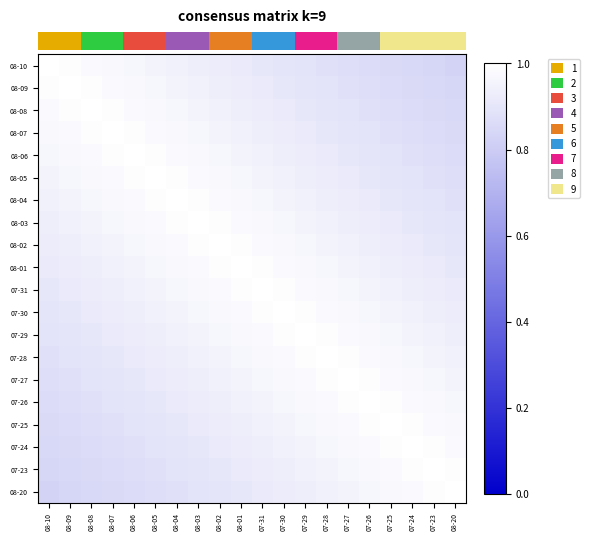

Reading right to left, list all the values displayed in this chart.

row_0: 08-20=0.8	07-23=0.8	07-24=0.8	07-25=0.9	07-26=0.9	07-27=0.9	07-28=0.9	07-29=0.9	07-30=0.9	07-31=0.9	08-01=0.9	08-02=0.9	08-03=0.9	08-04=0.9	08-05=1.0	08-06=1.0	08-07=1.0	08-08=1.0	08-09=1.0	08-10=1.0
row_1: 08-20=0.8	07-23=0.8	07-24=0.9	07-25=0.9	07-26=0.9	07-27=0.9	07-28=0.9	07-29=0.9	07-30=0.9	07-31=0.9	08-01=0.9	08-02=0.9	08-03=0.9	08-04=1.0	08-05=1.0	08-06=1.0	08-07=1.0	08-08=1.0	08-09=1.0	08-10=1.0
row_2: 08-20=0.8	07-23=0.9	07-24=0.9	07-25=0.9	07-26=0.9	07-27=0.9	07-28=0.9	07-29=0.9	07-30=0.9	07-31=0.9	08-01=0.9	08-02=0.9	08-03=1.0	08-04=1.0	08-05=1.0	08-06=1.0	08-07=1.0	08-08=1.0	08-09=1.0	08-10=1.0
row_3: 08-20=0.9	07-23=0.9	07-24=0.9	07-25=0.9	07-26=0.9	07-27=0.9	07-28=0.9	07-29=0.9	07-30=0.9	07-31=0.9	08-01=0.9	08-02=1.0	08-03=1.0	08-04=1.0	08-05=1.0	08-06=1.0	08-07=1.0	08-08=1.0	08-09=1.0	08-10=1.0
row_4: 08-20=0.9	07-23=0.9	07-24=0.9	07-25=0.9	07-26=0.9	07-27=0.9	07-28=0.9	07-29=0.9	07-30=0.9	07-31=0.9	08-01=1.0	08-02=1.0	08-03=1.0	08-04=1.0	08-05=1.0	08-06=1.0	08-07=1.0	08-08=1.0	08-09=1.0	08-10=1.0
row_5: 08-20=0.9	07-23=0.9	07-24=0.9	07-25=0.9	07-26=0.9	07-27=0.9	07-28=0.9	07-29=0.9	07-30=0.9	07-31=1.0	08-01=1.0	08-02=1.0	08-03=1.0	08-04=1.0	08-05=1.0	08-06=1.0	08-07=1.0	08-08=1.0	08-09=1.0	08-10=1.0
row_6: 08-20=0.9	07-23=0.9	07-24=0.9	07-25=0.9	07-26=0.9	07-27=0.9	07-28=0.9	07-29=0.9	07-30=1.0	07-31=1.0	08-01=1.0	08-02=1.0	08-03=1.0	08-04=1.0	08-05=1.0	08-06=1.0	08-07=1.0	08-08=1.0	08-09=1.0	08-10=0.9
row_7: 08-20=0.9	07-23=0.9	07-24=0.9	07-25=0.9	07-26=0.9	07-27=0.9	07-28=0.9	07-29=1.0	07-30=1.0	07-31=1.0	08-01=1.0	08-02=1.0	08-03=1.0	08-04=1.0	08-05=1.0	08-06=1.0	08-07=1.0	08-08=1.0	08-09=0.9	08-10=0.9
row_8: 08-20=0.9	07-23=0.9	07-24=0.9	07-25=0.9	07-26=0.9	07-27=0.9	07-28=1.0	07-29=1.0	07-30=1.0	07-31=1.0	08-01=1.0	08-02=1.0	08-03=1.0	08-04=1.0	08-05=1.0	08-06=1.0	08-07=1.0	08-08=0.9	08-09=0.9	08-10=0.9
row_9: 08-20=0.9	07-23=0.9	07-24=0.9	07-25=0.9	07-26=0.9	07-27=1.0	07-28=1.0	07-29=1.0	07-30=1.0	07-31=1.0	08-01=1.0	08-02=1.0	08-03=1.0	08-04=1.0	08-05=1.0	08-06=1.0	08-07=0.9	08-08=0.9	08-09=0.9	08-10=0.9
row_10: 08-20=0.9	07-23=0.9	07-24=0.9	07-25=0.9	07-26=1.0	07-27=1.0	07-28=1.0	07-29=1.0	07-30=1.0	07-31=1.0	08-01=1.0	08-02=1.0	08-03=1.0	08-04=1.0	08-05=1.0	08-06=0.9	08-07=0.9	08-08=0.9	08-09=0.9	08-10=0.9
row_11: 08-20=0.9	07-23=0.9	07-24=0.9	07-25=1.0	07-26=1.0	07-27=1.0	07-28=1.0	07-29=1.0	07-30=1.0	07-31=1.0	08-01=1.0	08-02=1.0	08-03=1.0	08-04=1.0	08-05=0.9	08-06=0.9	08-07=0.9	08-08=0.9	08-09=0.9	08-10=0.9
row_12: 08-20=0.9	07-23=0.9	07-24=1.0	07-25=1.0	07-26=1.0	07-27=1.0	07-28=1.0	07-29=1.0	07-30=1.0	07-31=1.0	08-01=1.0	08-02=1.0	08-03=1.0	08-04=0.9	08-05=0.9	08-06=0.9	08-07=0.9	08-08=0.9	08-09=0.9	08-10=0.9
row_13: 08-20=0.9	07-23=1.0	07-24=1.0	07-25=1.0	07-26=1.0	07-27=1.0	07-28=1.0	07-29=1.0	07-30=1.0	07-31=1.0	08-01=1.0	08-02=1.0	08-03=0.9	08-04=0.9	08-05=0.9	08-06=0.9	08-07=0.9	08-08=0.9	08-09=0.9	08-10=0.9
row_14: 08-20=1.0	07-23=1.0	07-24=1.0	07-25=1.0	07-26=1.0	07-27=1.0	07-28=1.0	07-29=1.0	07-30=1.0	07-31=1.0	08-01=1.0	08-02=0.9	08-03=0.9	08-04=0.9	08-05=0.9	08-06=0.9	08-07=0.9	08-08=0.9	08-09=0.9	08-10=0.9
row_15: 08-20=1.0	07-23=1.0	07-24=1.0	07-25=1.0	07-26=1.0	07-27=1.0	07-28=1.0	07-29=1.0	07-30=1.0	07-31=1.0	08-01=0.9	08-02=0.9	08-03=0.9	08-04=0.9	08-05=0.9	08-06=0.9	08-07=0.9	08-08=0.9	08-09=0.9	08-10=0.9
row_16: 08-20=1.0	07-23=1.0	07-24=1.0	07-25=1.0	07-26=1.0	07-27=1.0	07-28=1.0	07-29=1.0	07-30=1.0	07-31=0.9	08-01=0.9	08-02=0.9	08-03=0.9	08-04=0.9	08-05=0.9	08-06=0.9	08-07=0.9	08-08=0.9	08-09=0.9	08-10=0.9
row_17: 08-20=1.0	07-23=1.0	07-24=1.0	07-25=1.0	07-26=1.0	07-27=1.0	07-28=1.0	07-29=1.0	07-30=0.9	07-31=0.9	08-01=0.9	08-02=0.9	08-03=0.9	08-04=0.9	08-05=0.9	08-06=0.9	08-07=0.9	08-08=0.9	08-09=0.9	08-10=0.8
row_18: 08-20=1.0	07-23=1.0	07-24=1.0	07-25=1.0	07-26=1.0	07-27=1.0	07-28=1.0	07-29=0.9	07-30=0.9	07-31=0.9	08-01=0.9	08-02=0.9	08-03=0.9	08-04=0.9	08-05=0.9	08-06=0.9	08-07=0.9	08-08=0.9	08-09=0.8	08-10=0.8
row_19: 08-20=1.0	07-23=1.0	07-24=1.0	07-25=1.0	07-26=1.0	07-27=1.0	07-28=0.9	07-29=0.9	07-30=0.9	07-31=0.9	08-01=0.9	08-02=0.9	08-03=0.9	08-04=0.9	08-05=0.9	08-06=0.9	08-07=0.9	08-08=0.8	08-09=0.8	08-10=0.8